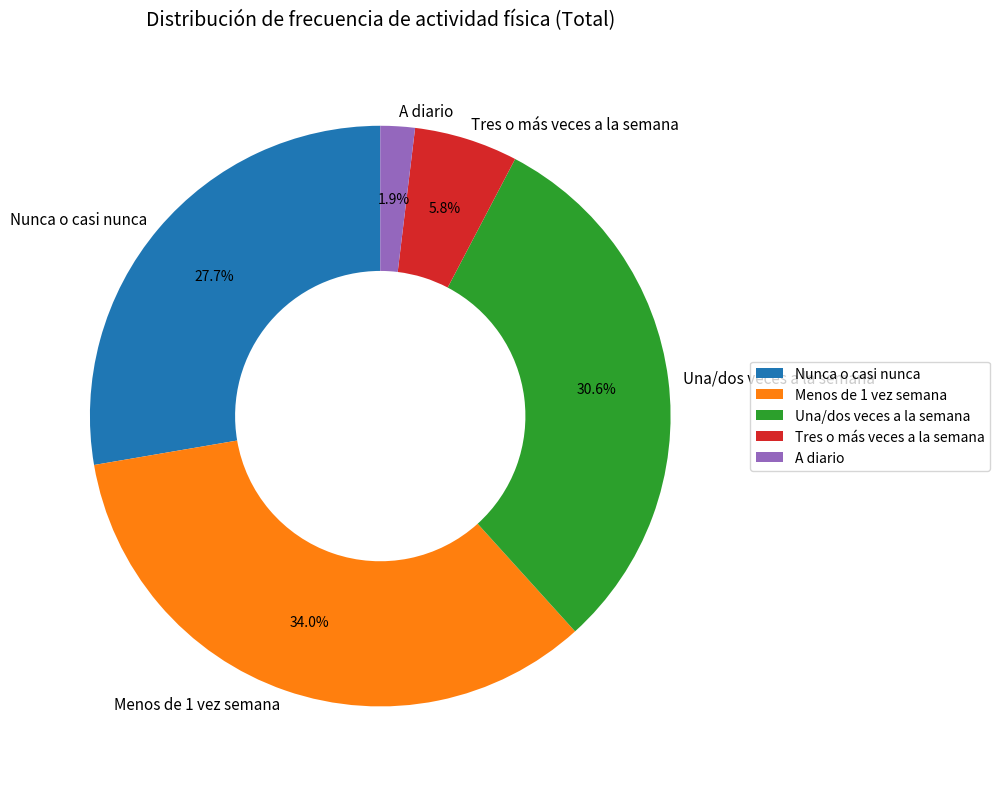

Which category has the smallest portion of the pie?

A diario